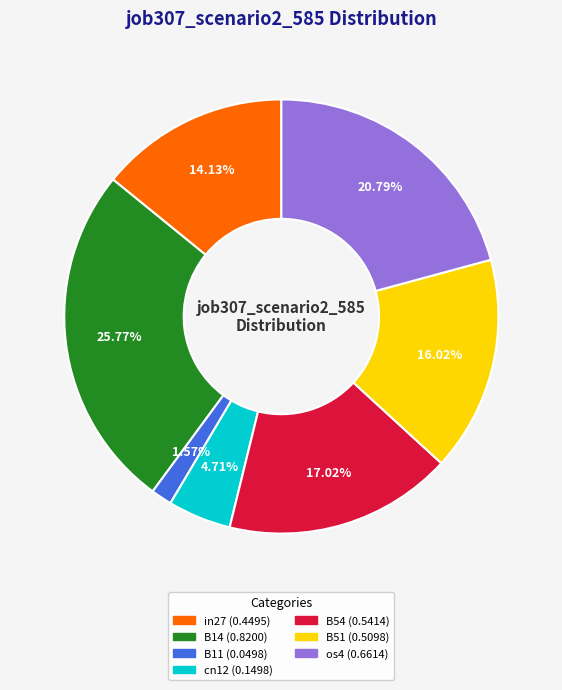

What percentage is NOT represented by B54?

83.0%